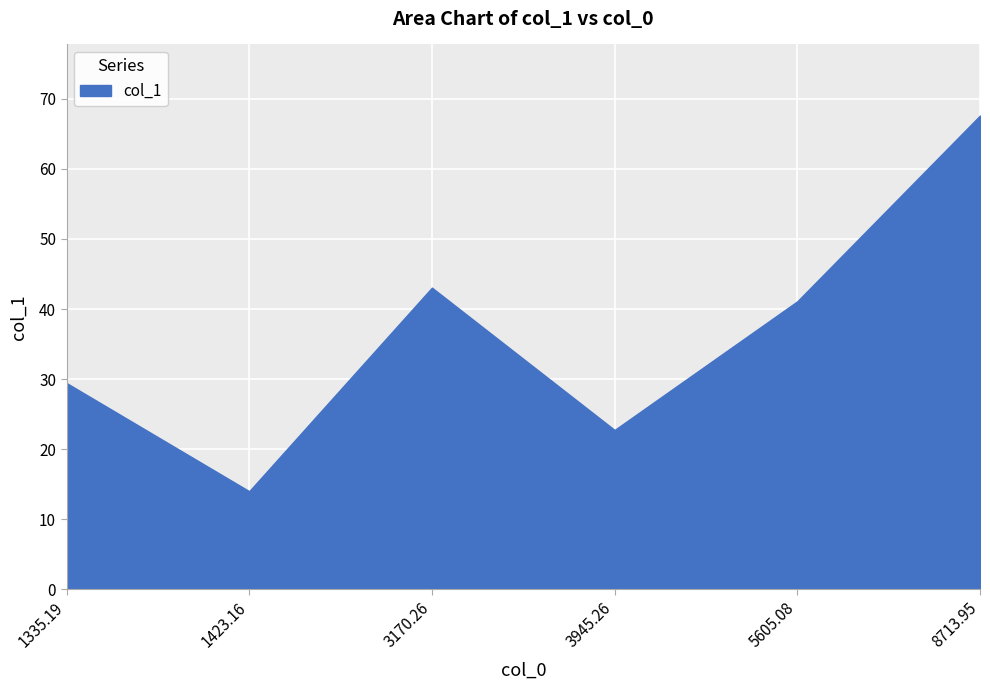

List the labels in order of value, largest first.

8713.95, 3170.26, 5605.08, 1335.19, 3945.26, 1423.16